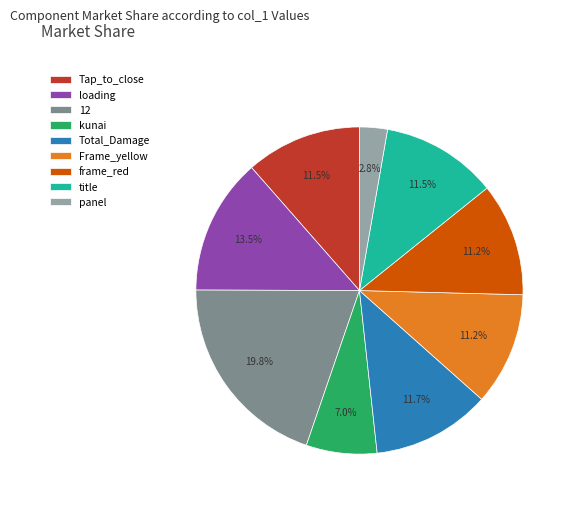

Is frame_red the majority of the pie?

No